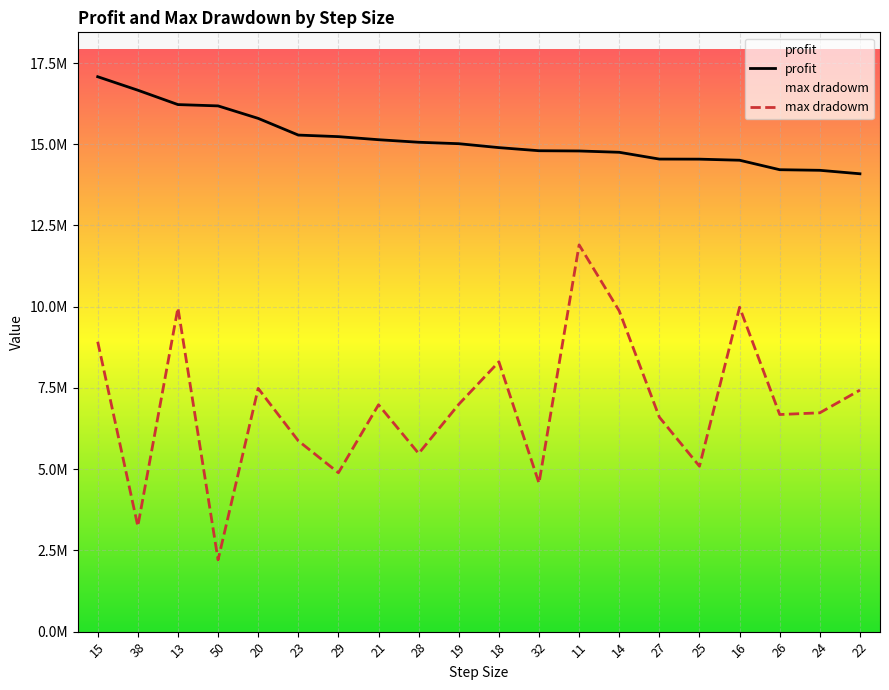

Where is the first local minimum for max dradowm?

38